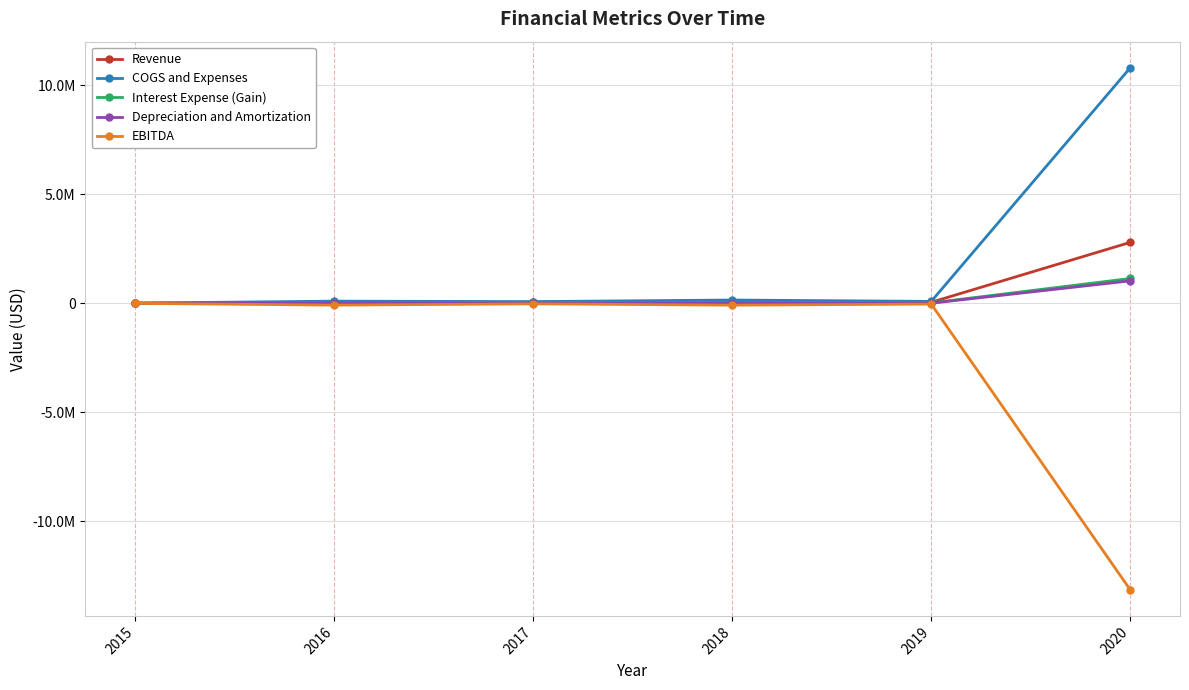

Does the chart display data point markers on the line(s)?

Yes